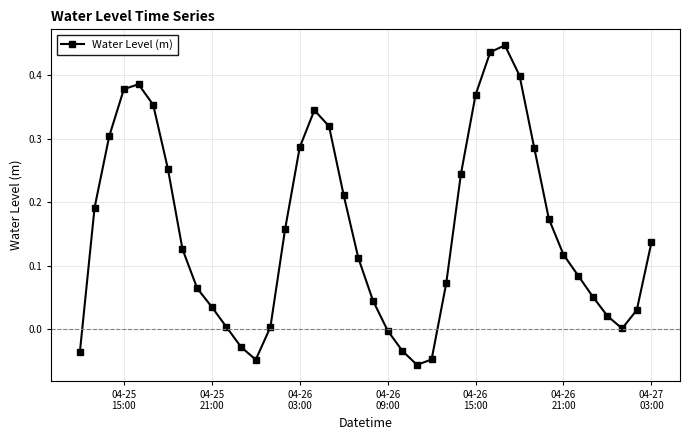

What is the sum of all values?

6.2